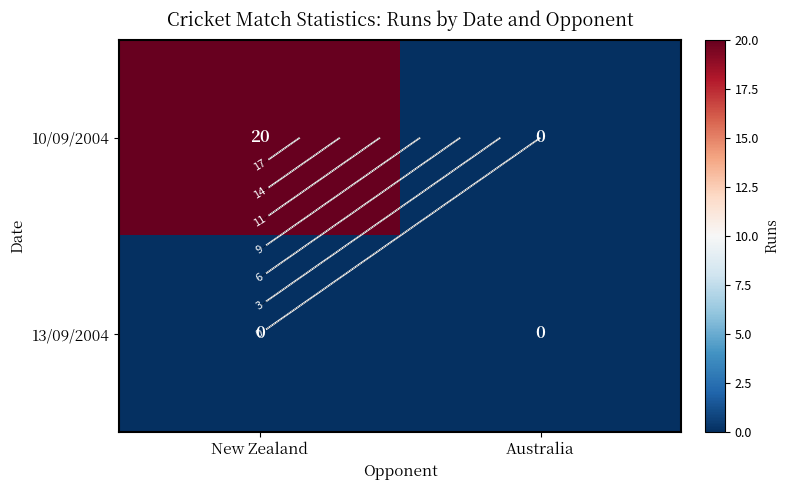

Between New Zealand and Australia, which series saw the biggest shift?

10/09/2004